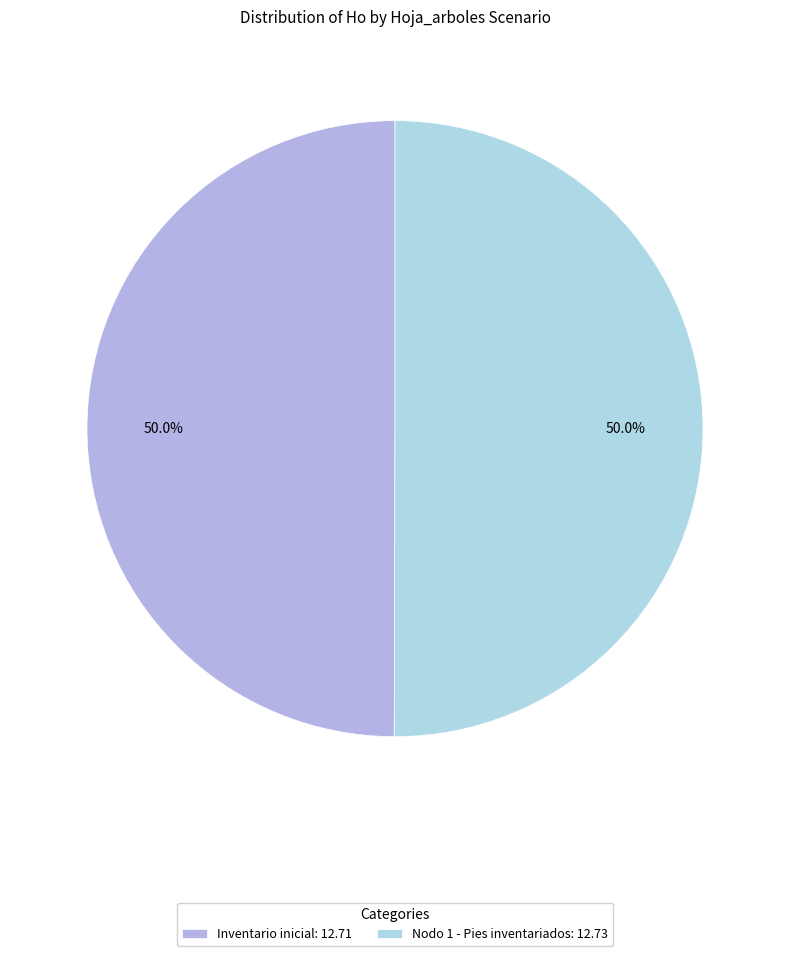

What is the largest slice in the pie chart?

Nodo 1 - Pies inventariados